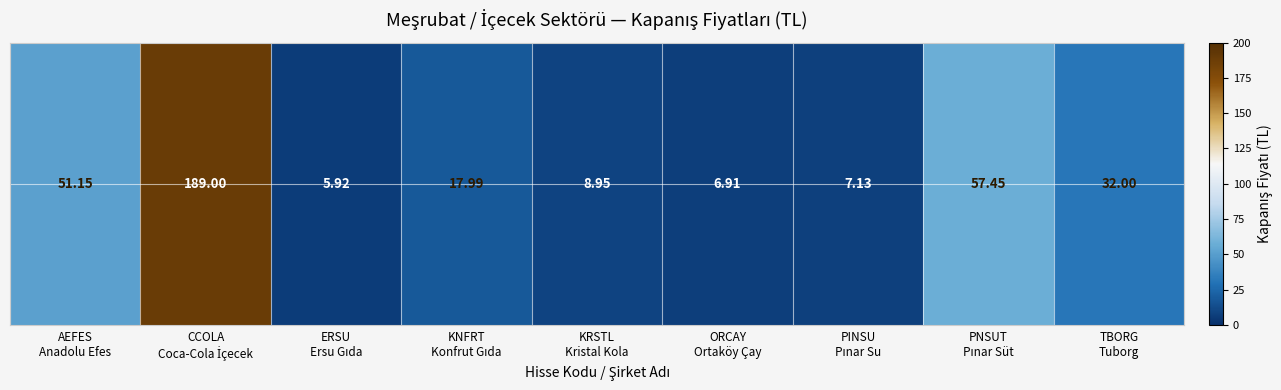

How many data points does each series have?

9